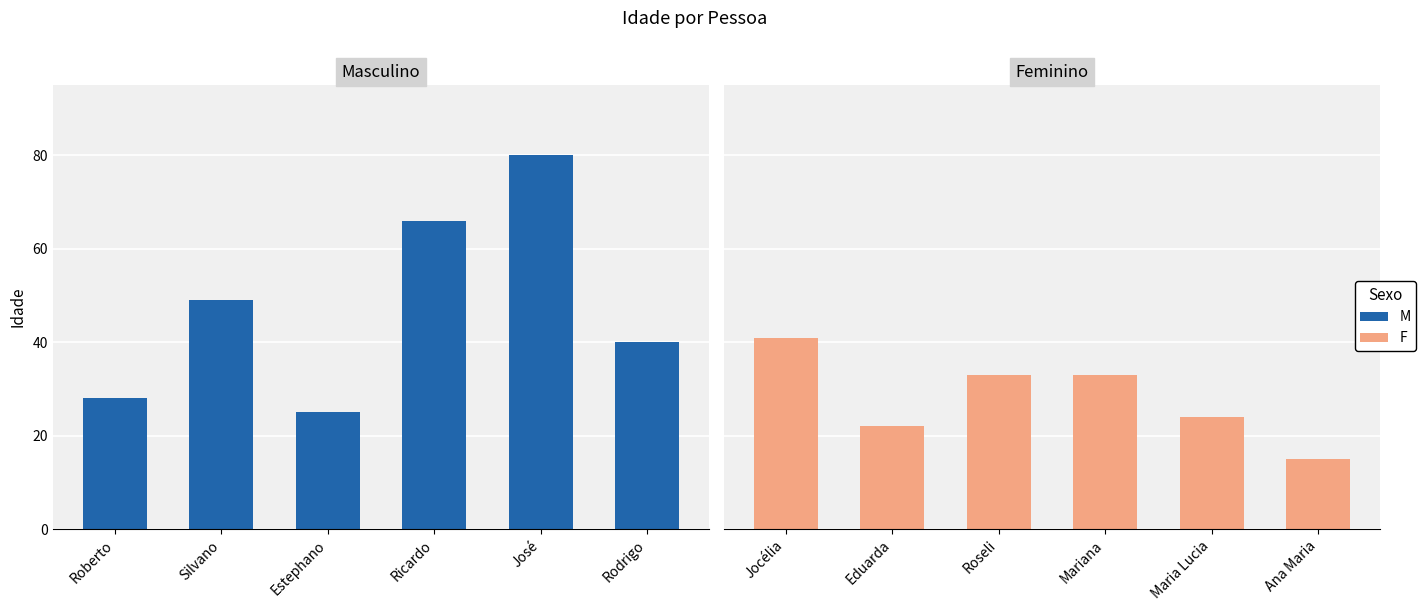

Is it true that M equals 25 at Estephano?

True